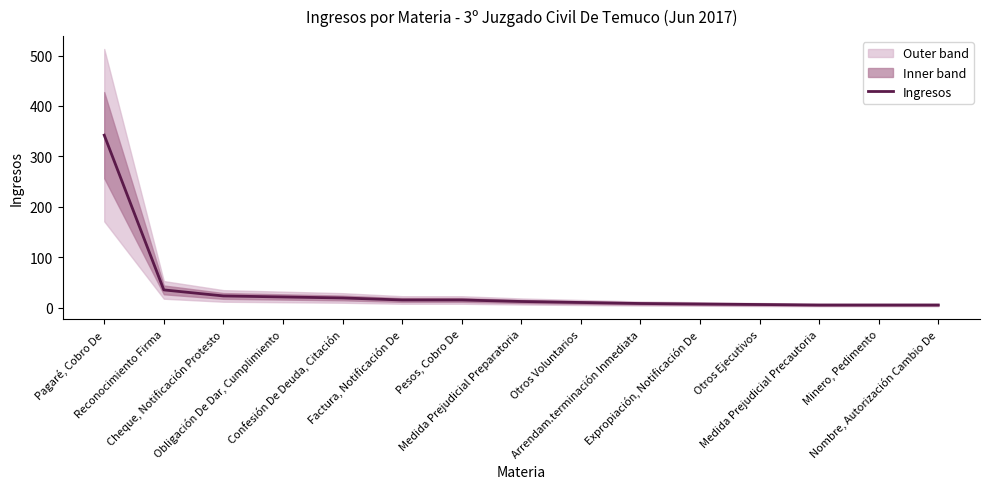

At which label is the value closest to 173?

Reconocimiento Firma